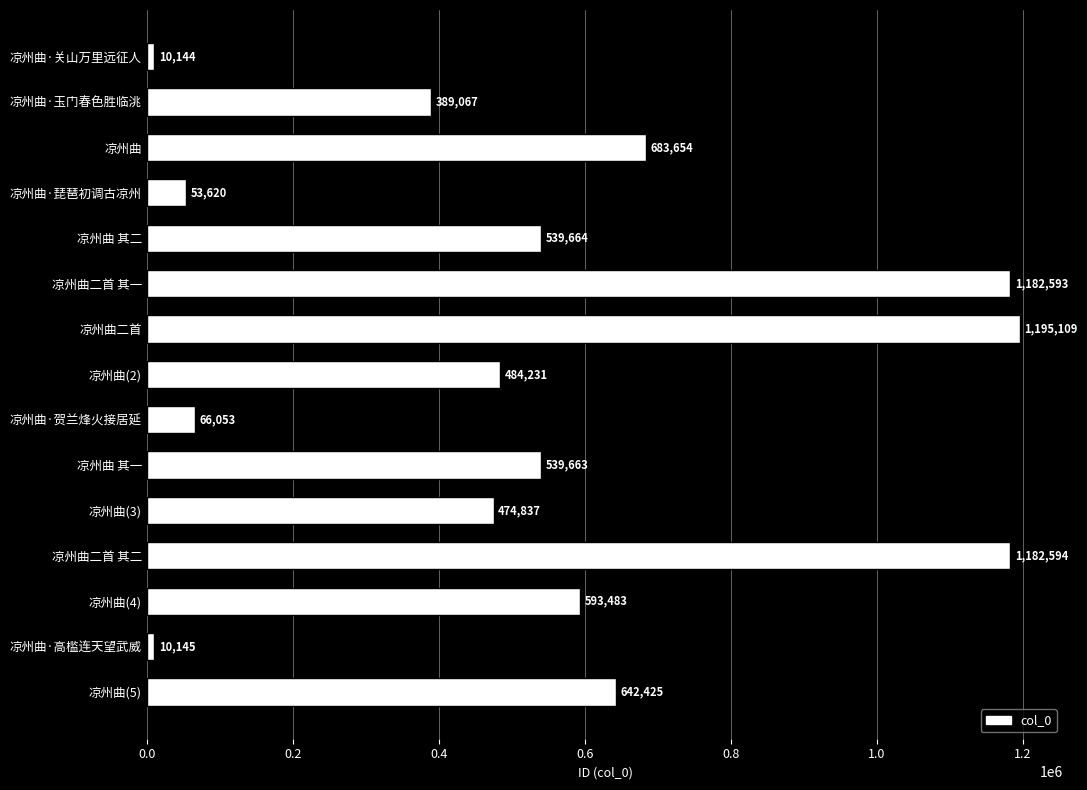

What is the change in value from 凉州曲二首 其一 to 凉州曲 其一?

-642930